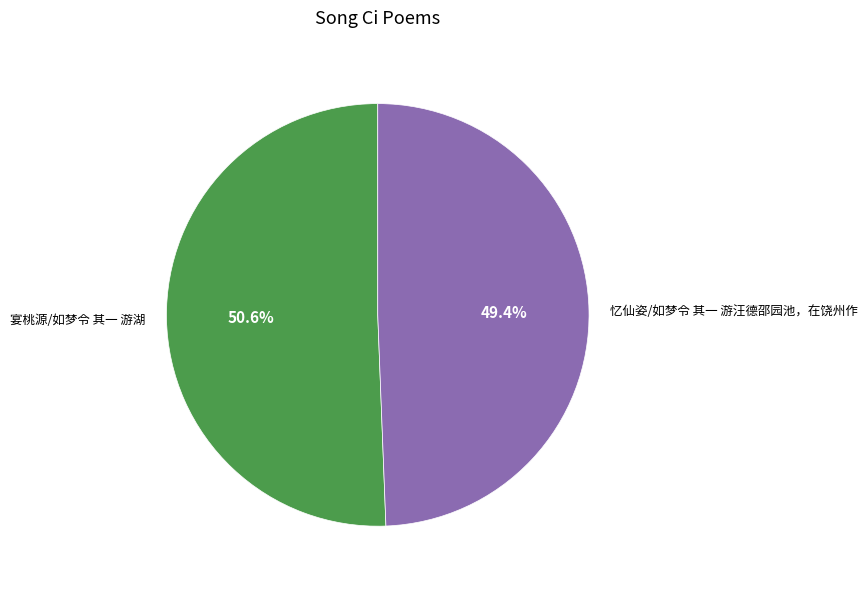

What portion of the pie excludes 宴桃源/如梦令 其一 游湖?

49.4%